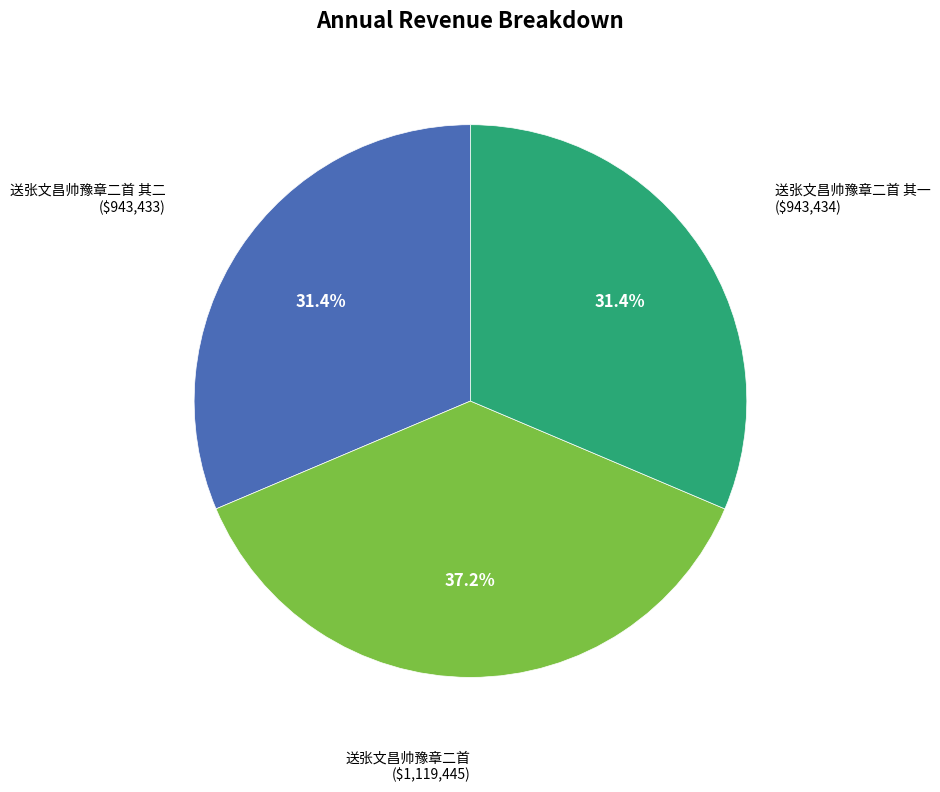

Count the number of slices in the pie.

3